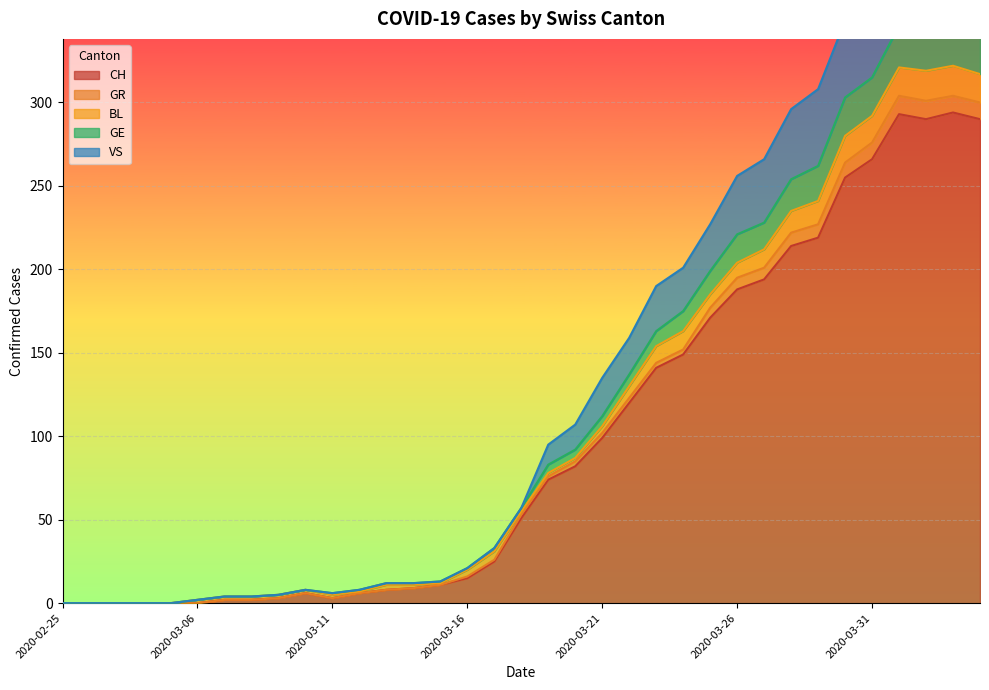

What is the difference between the maximum and minimum values in the GE series?

402